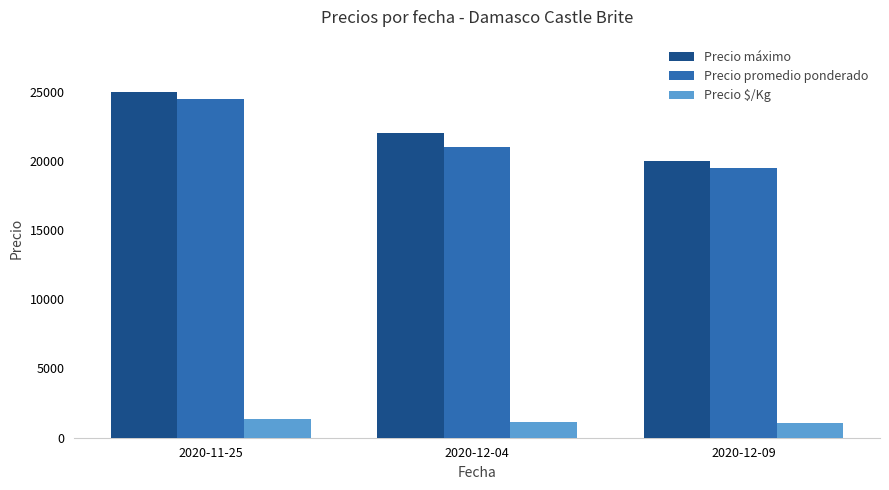

Which series changed the most between 2020-11-25 and 2020-12-04?

Precio promedio ponderado